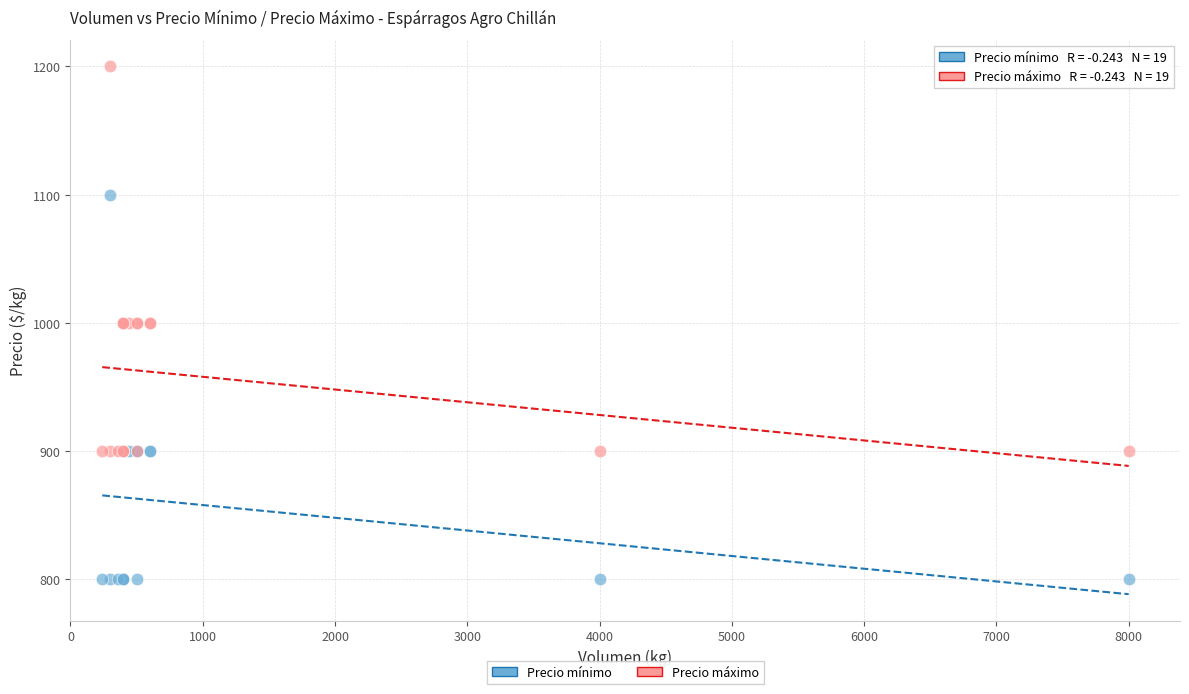

What are all the series names shown in the legend?

Precio mínimo, Precio máximo